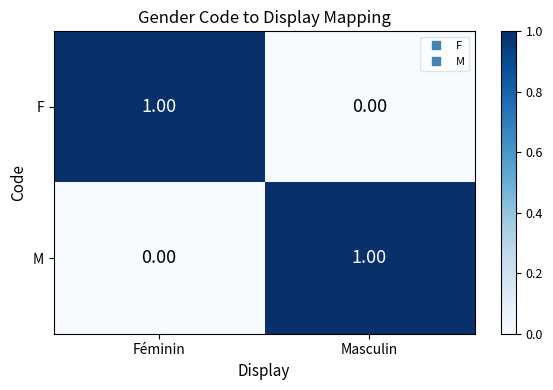

Is the value of M at Masculin greater than the value of F at Masculin?

Yes